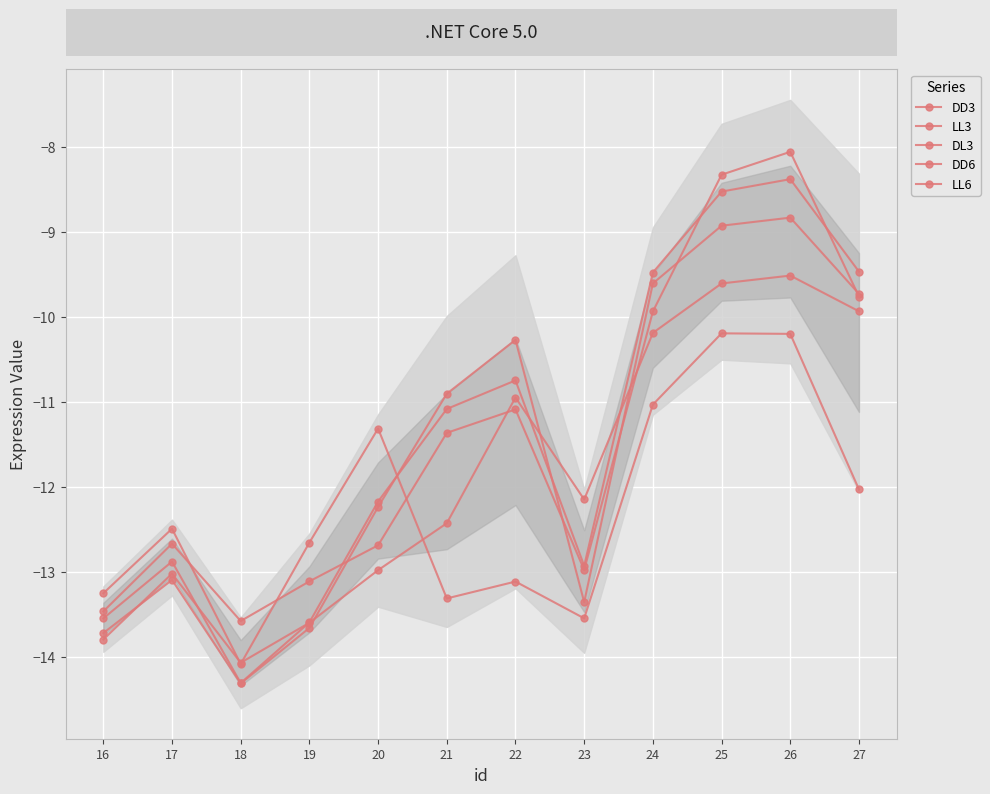

Is this an area chart (filled region under the line)?

No